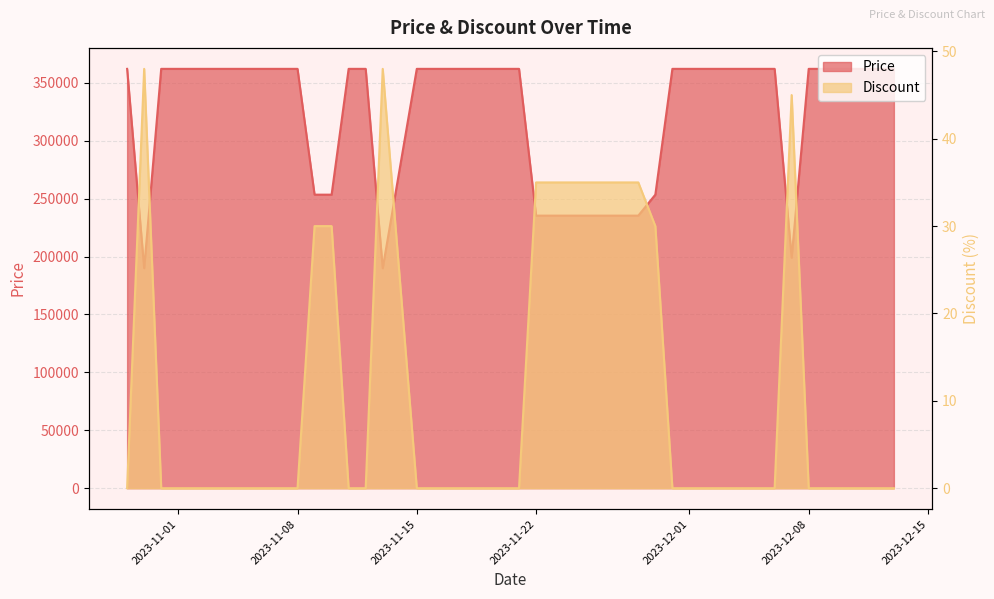

At which category does Discount reach its first local peak?

2023-10-30